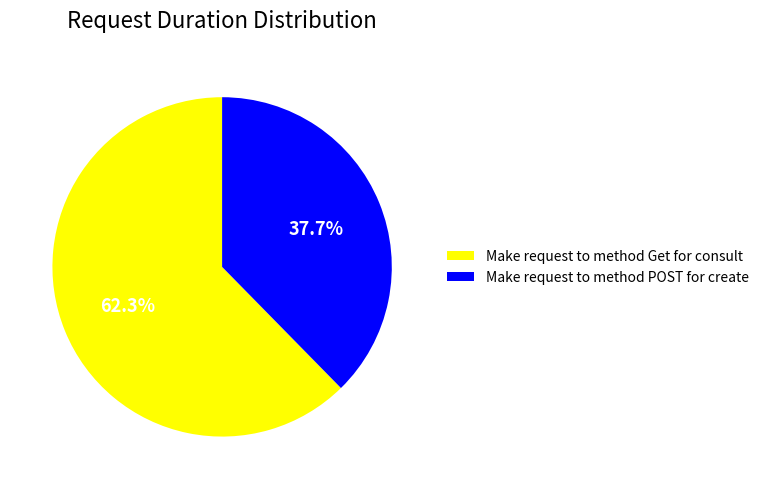

Which category has the smallest portion of the pie?

Make request to method POST for create